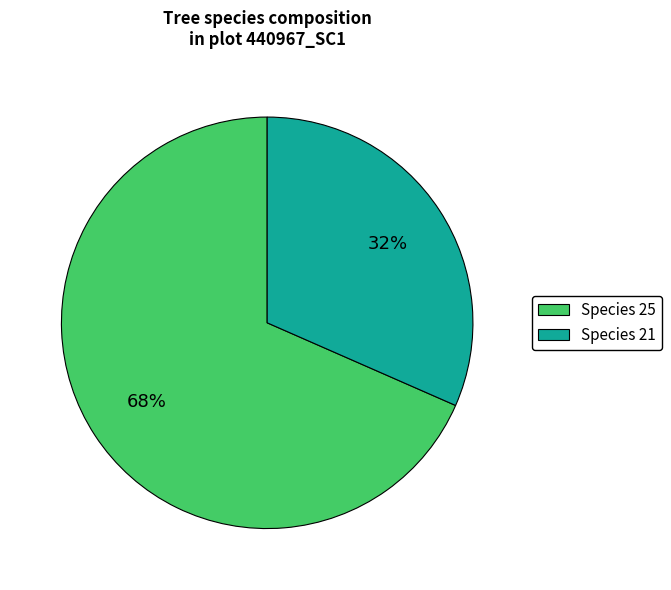

What percentage is the Species 21 slice, to the nearest percent?

32%